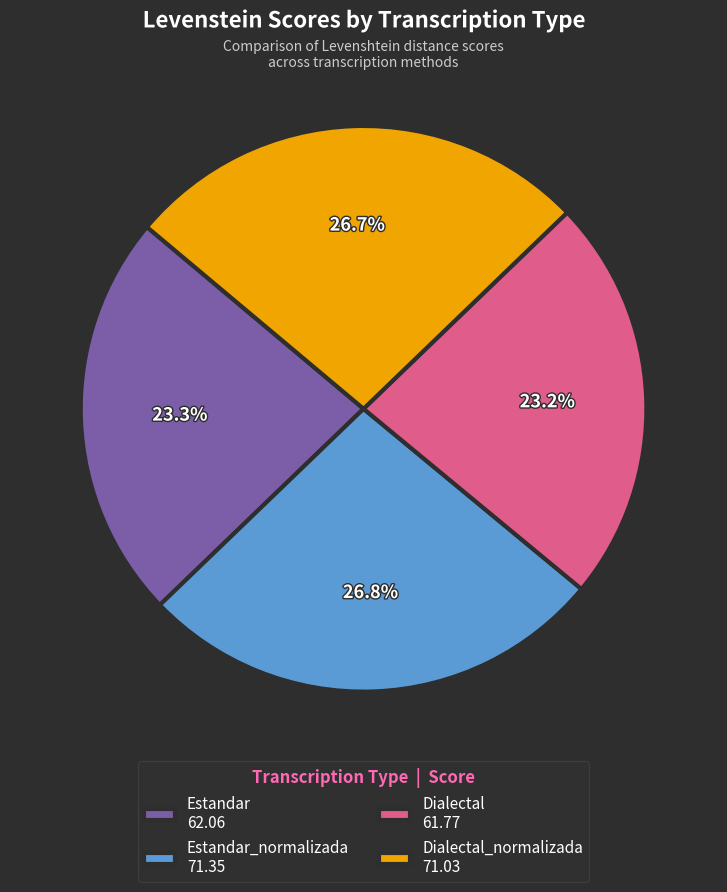

What is the ratio of the value at Dialectal 61.77 to the value at Dialectal_normalizada 71.03?

0.9